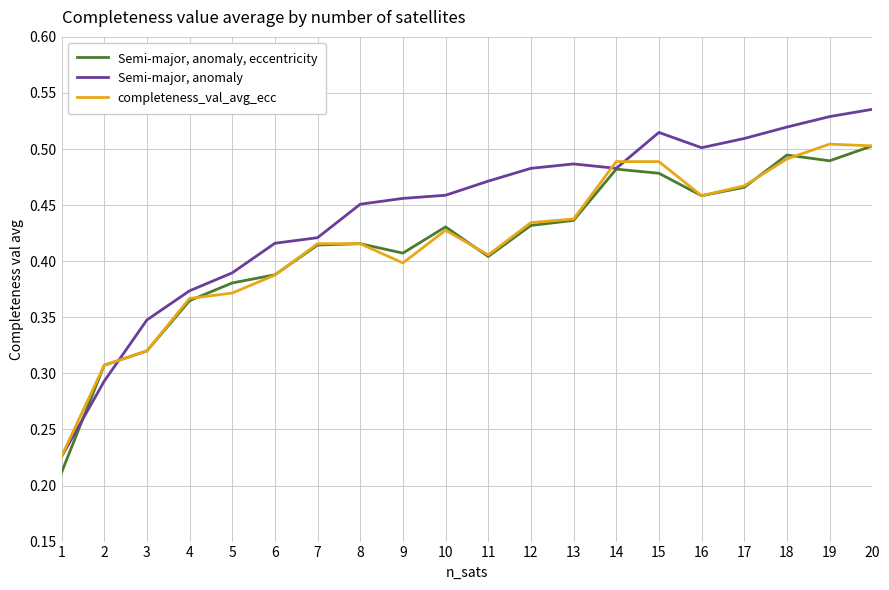

True or false: Semi-major, anomaly and Semi-major, anomaly, eccentricity intersect in this chart.

True